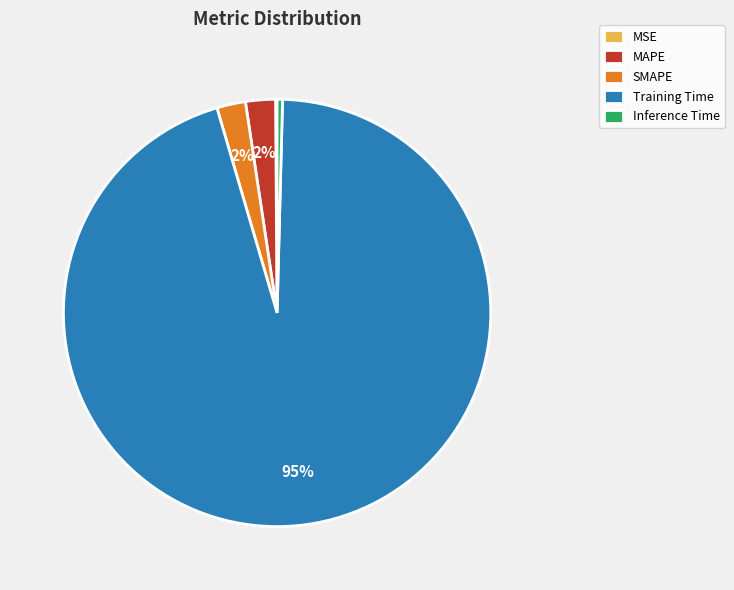

What percentage is the MAPE slice, to the nearest percent?

2%